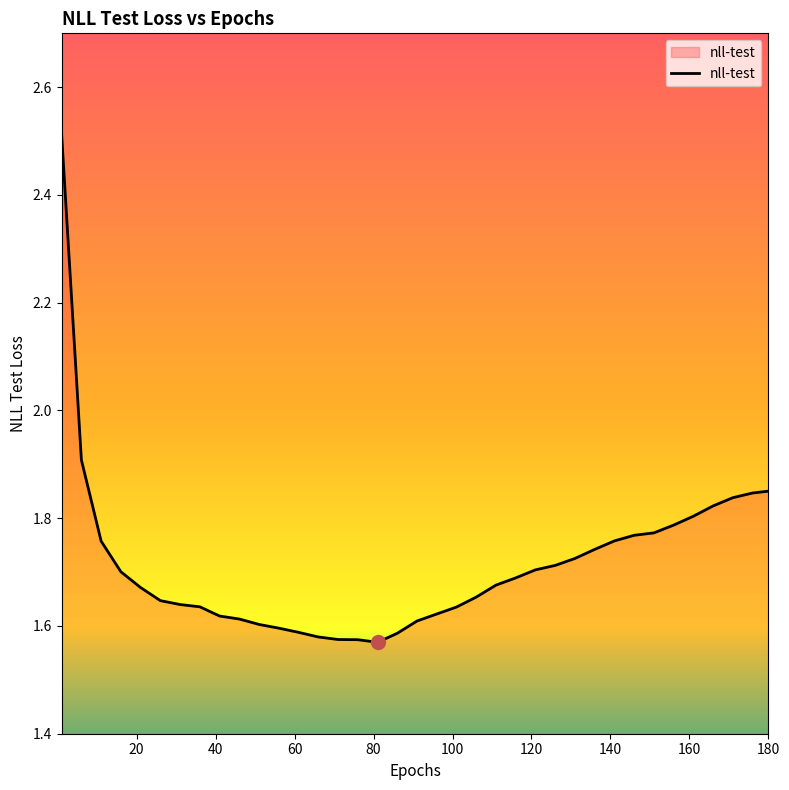

What is the maximum value shown in the chart?

2.5